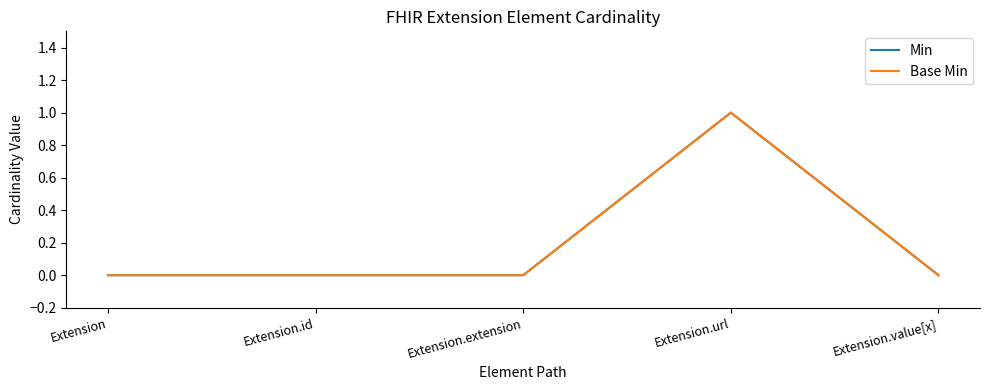

Does the chart display data point markers on the line(s)?

No